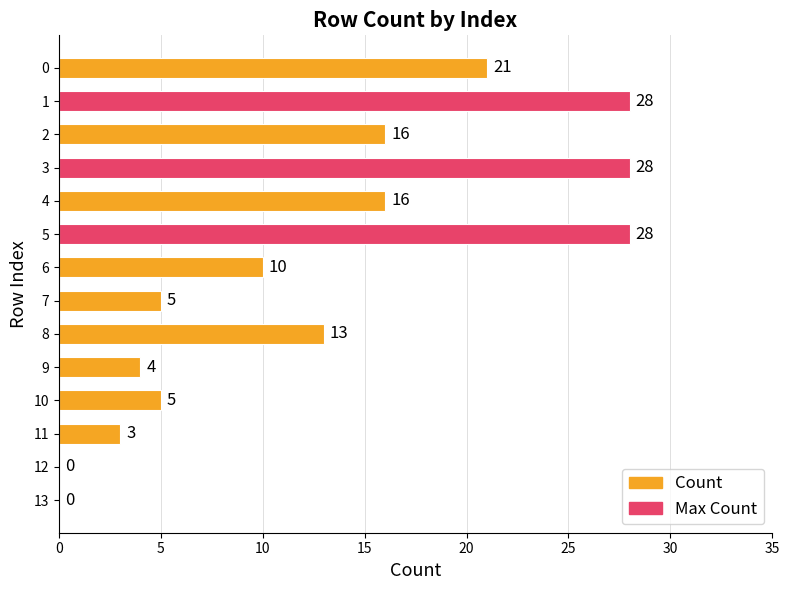

What is the ratio of the value at 9 to the value at 11?

1.3